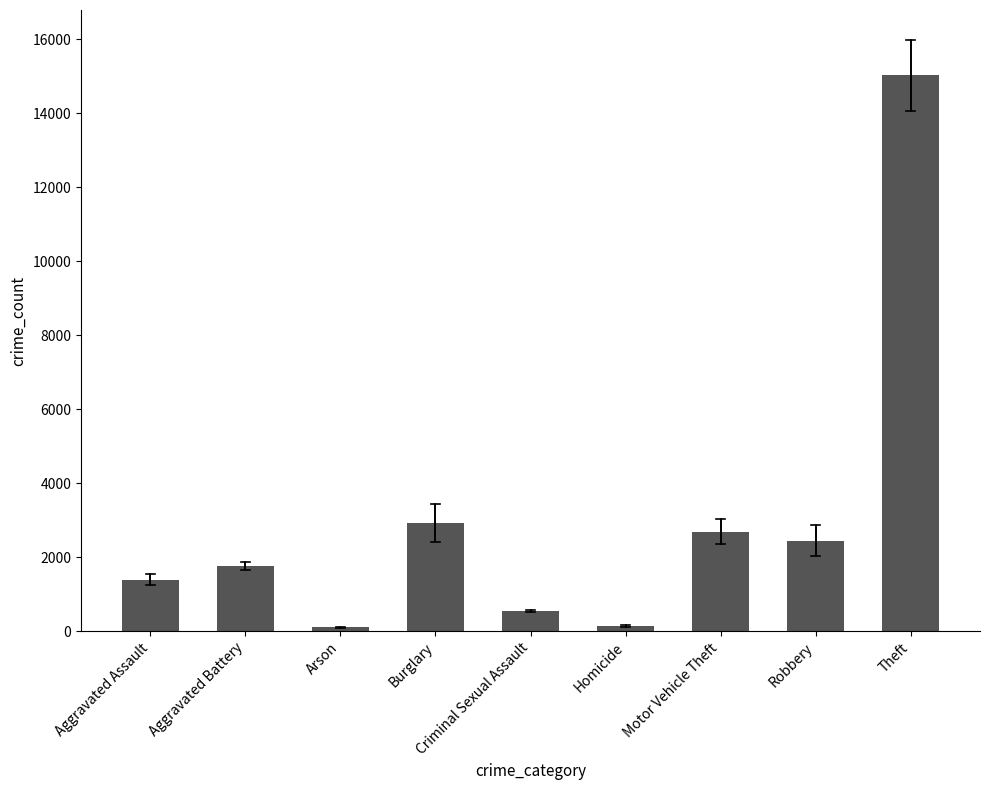

What is the change in value from Arson to Homicide?

+29.5